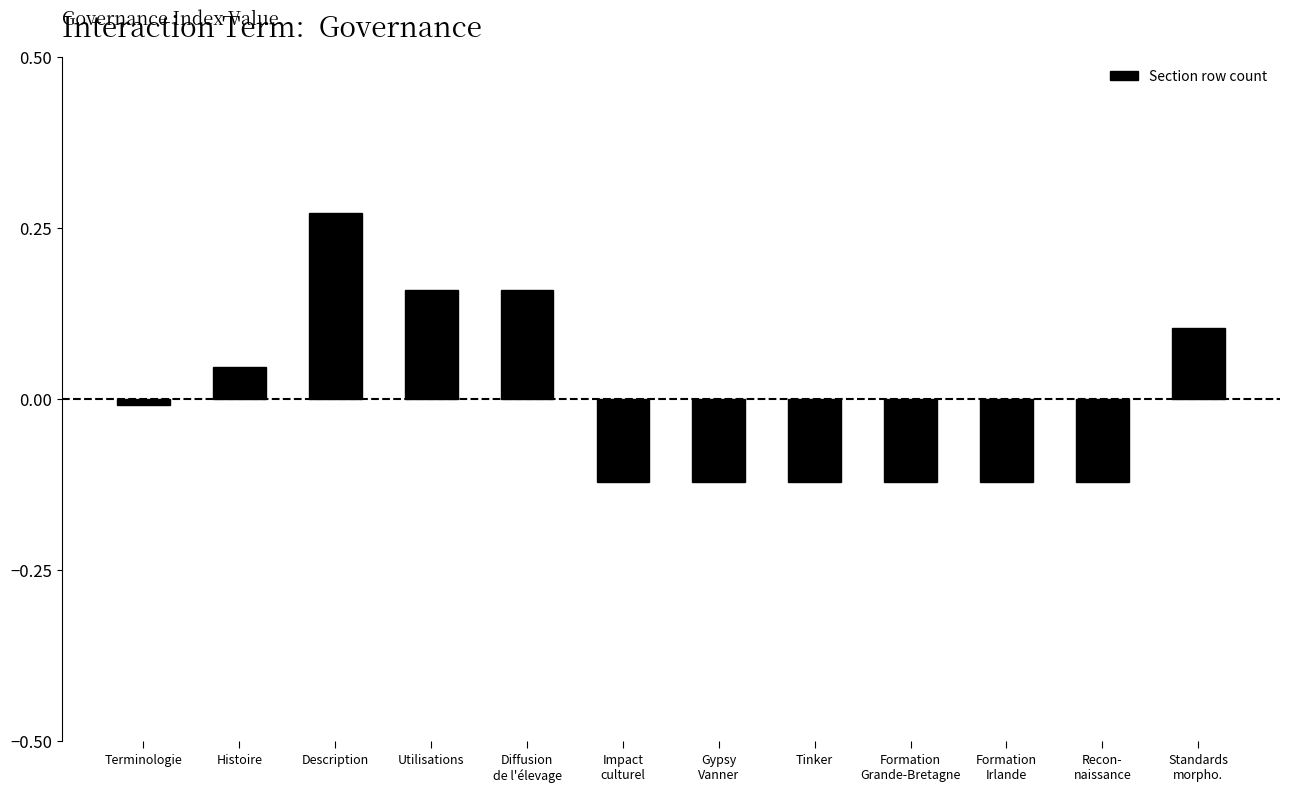

What is the difference between the maximum and minimum values?

0.4